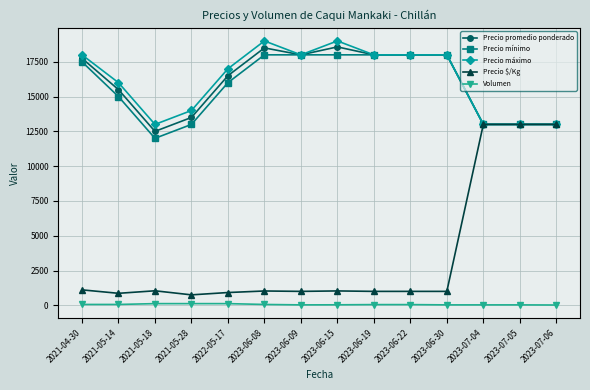

Which series has the largest total across all categories?

Precio máximo